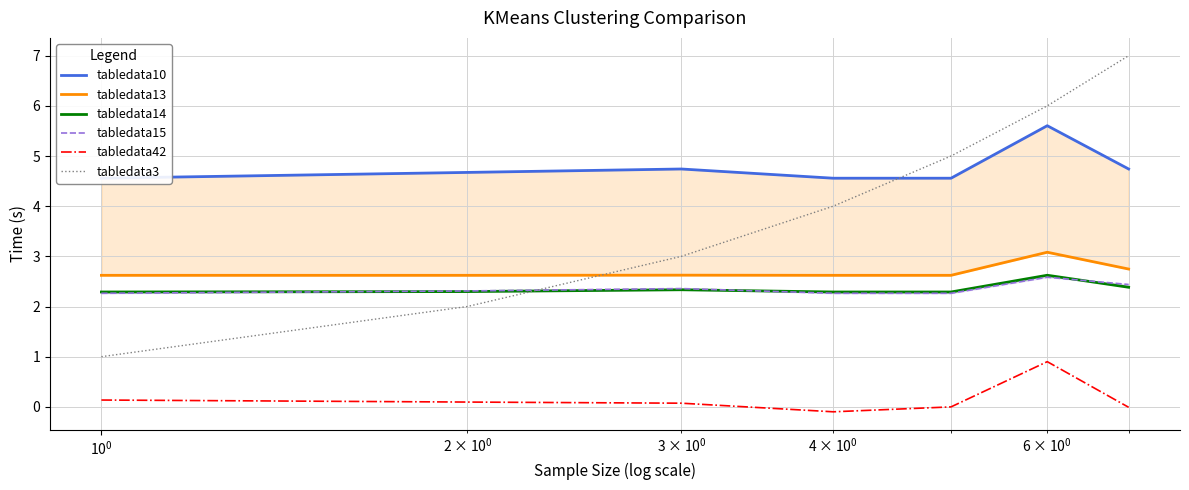

True or false: tabledata42 and tabledata3 intersect in this chart.

False